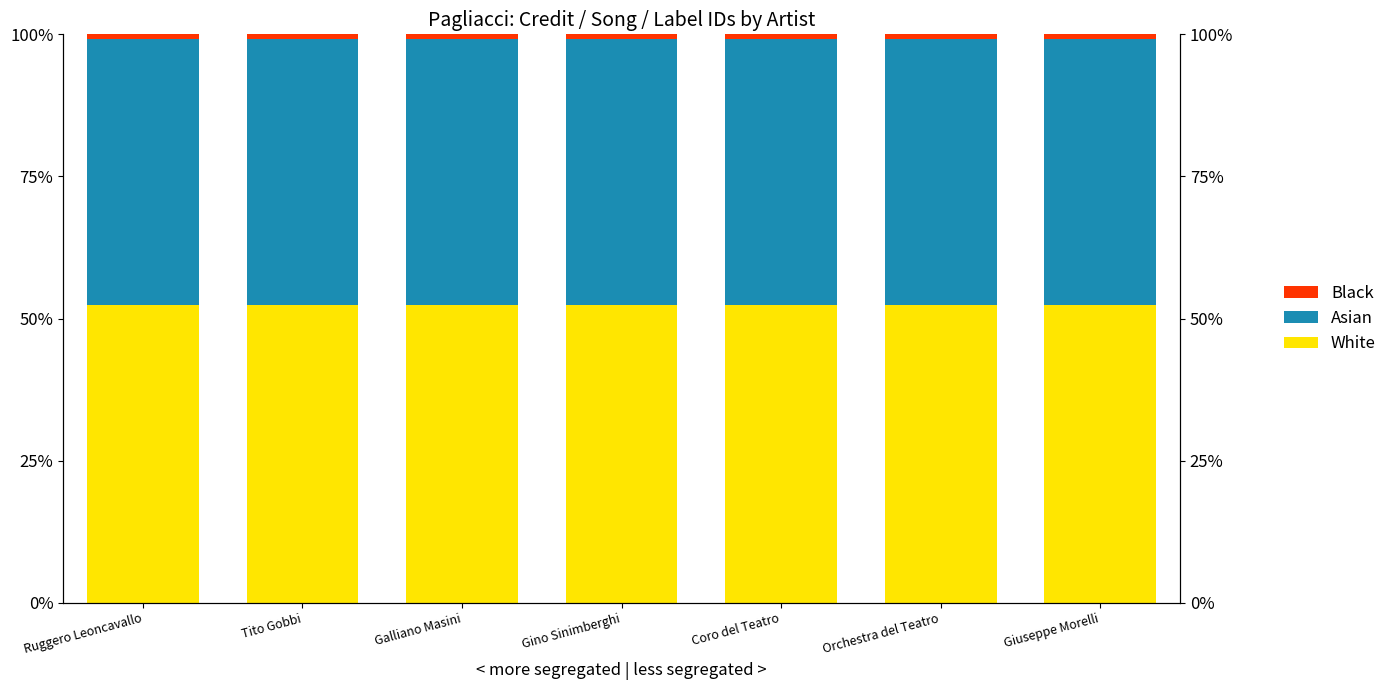

Reading left to right, what are all the values shown in this chart?

White: 52.4	52.4	52.4	52.4	52.4	52.4	52.4
Asian: 46.8	46.8	46.8	46.8	46.8	46.8	46.8
Black: 0.8	0.8	0.8	0.8	0.8	0.8	0.8